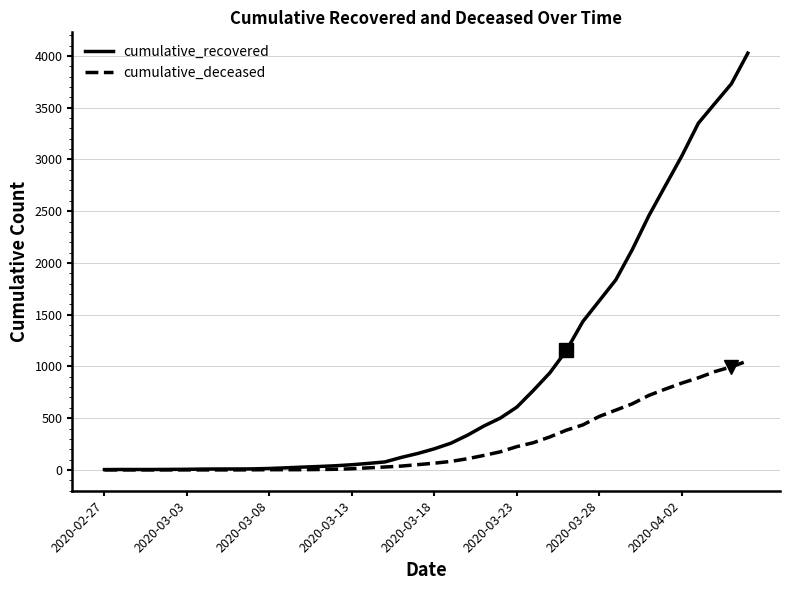

Does the chart display data point markers on the line(s)?

No